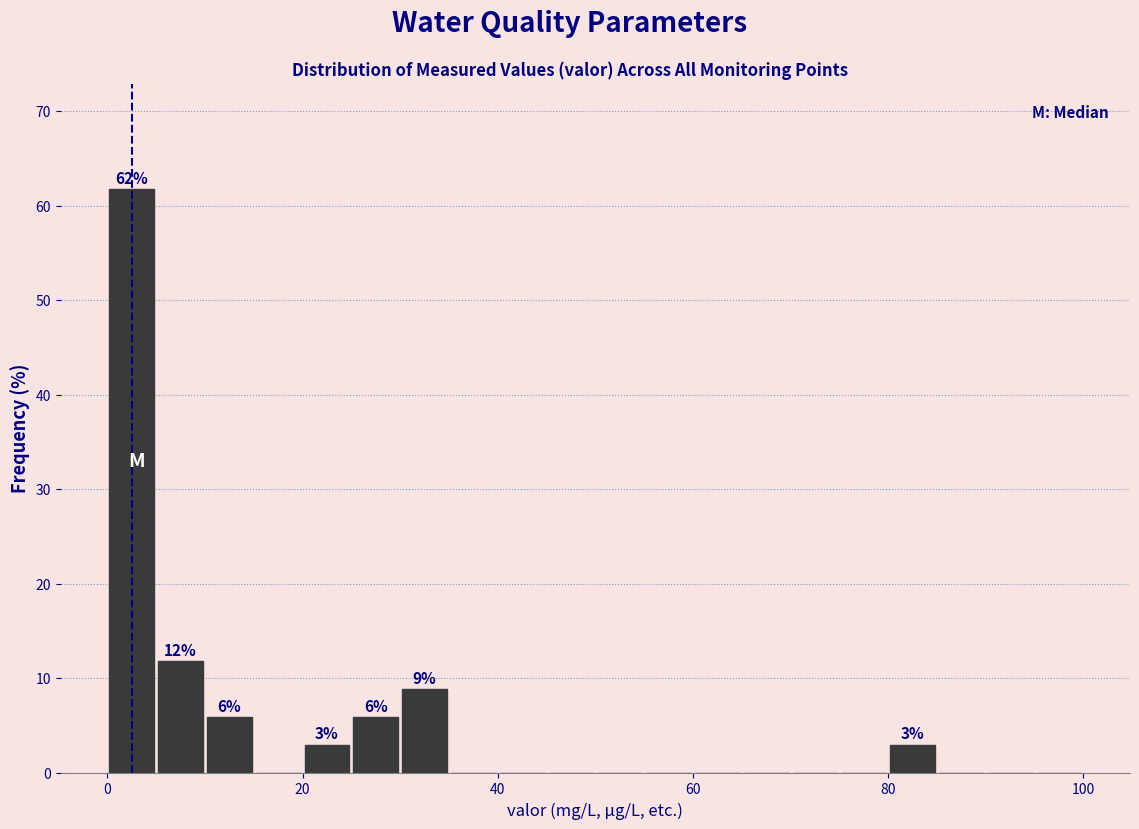

Around what value on the x-axis is the tallest bar? Give the approximate position of its centre, as read against the axis.

2